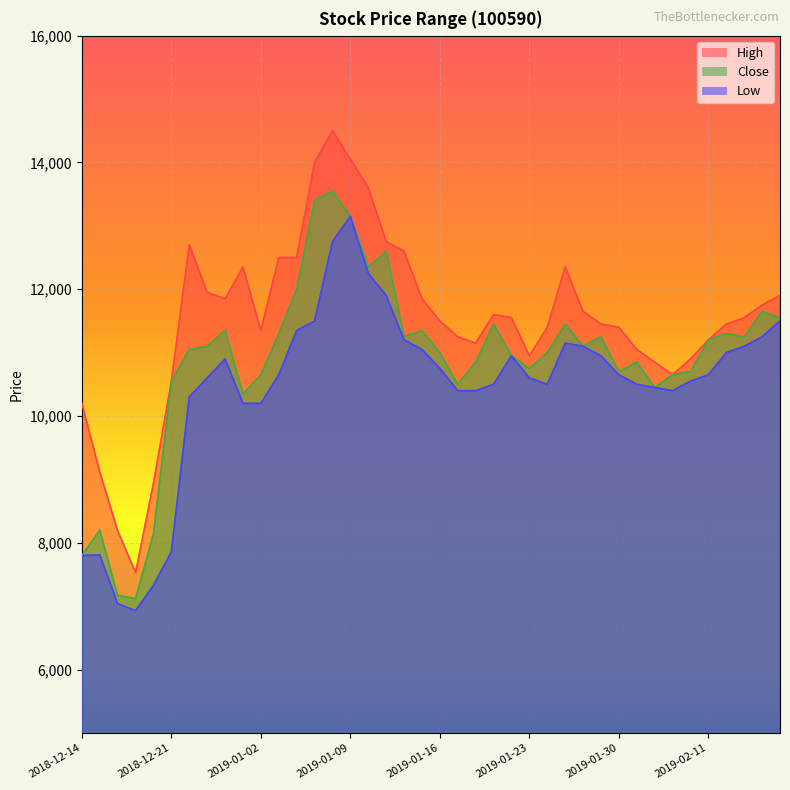

True or false: High has a value of 13600 at 2019-01-10.

True